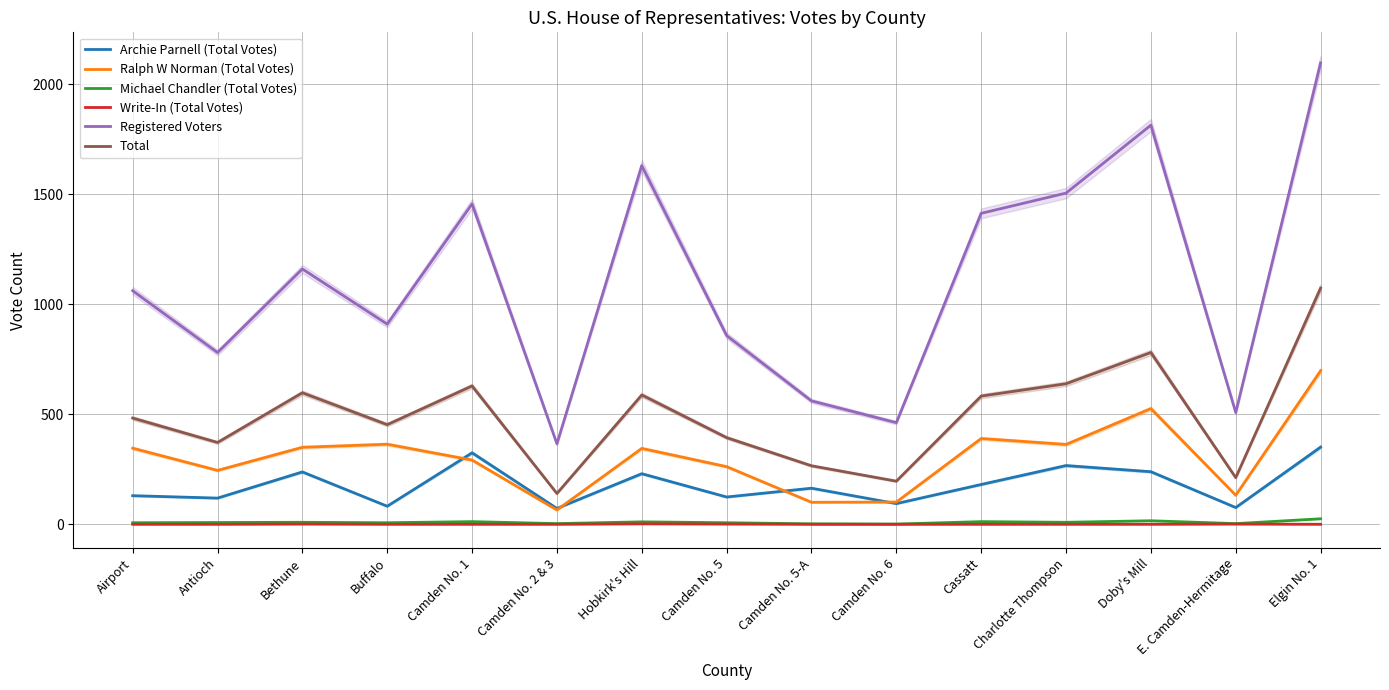

Where is Ralph W Norman (Total Votes) nearest to the value 381?

Cassatt